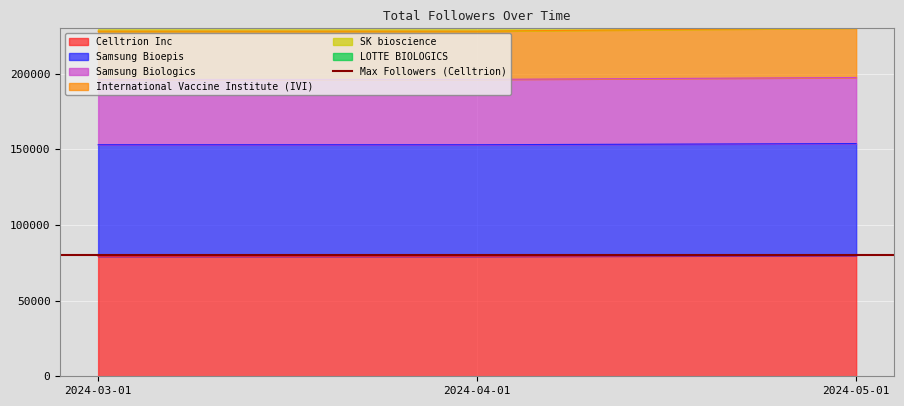

What position from the left is 2024-03-01?

1